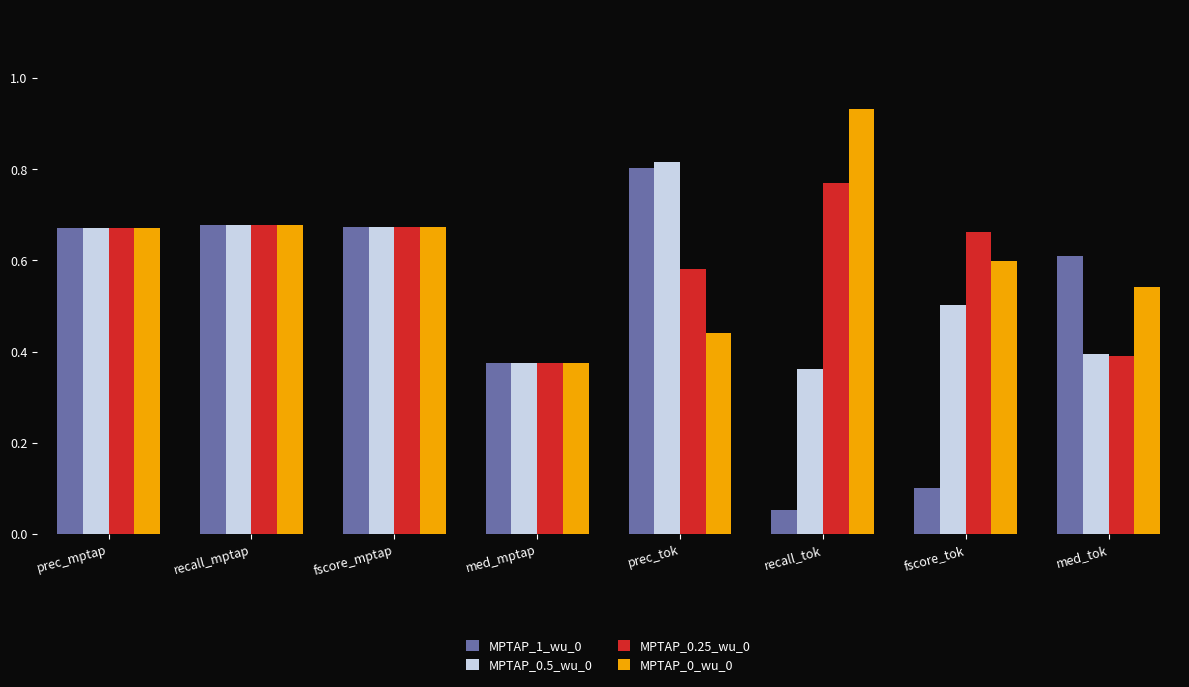

List the series in order of their peak value, lowest first.

MPTAP_0.25_wu_0, MPTAP_1_wu_0, MPTAP_0.5_wu_0, MPTAP_0_wu_0